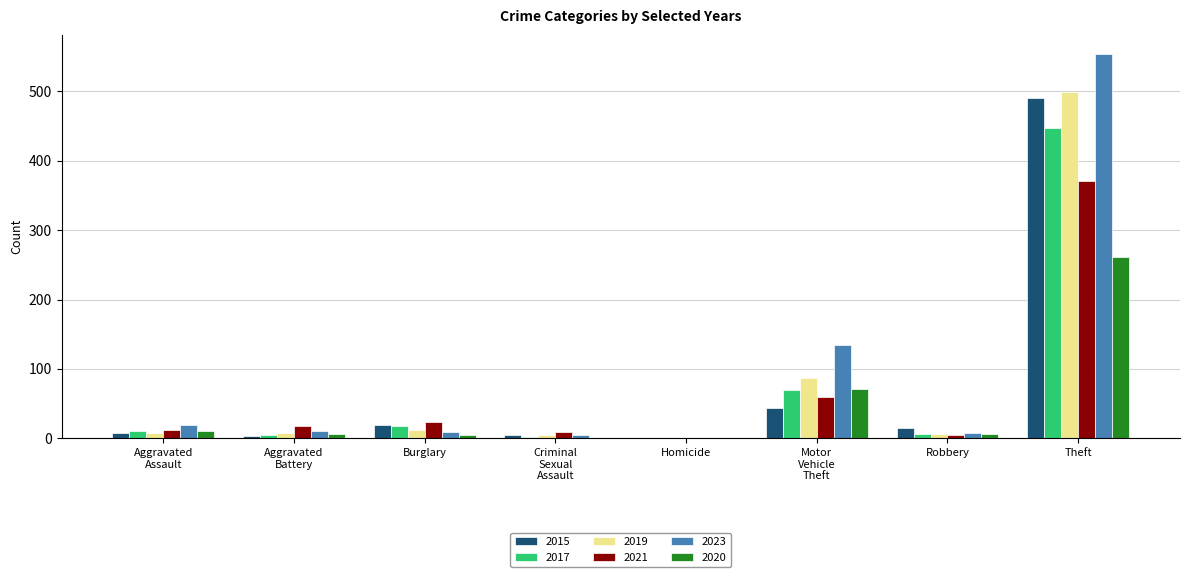

How many series are shown in this chart?

6